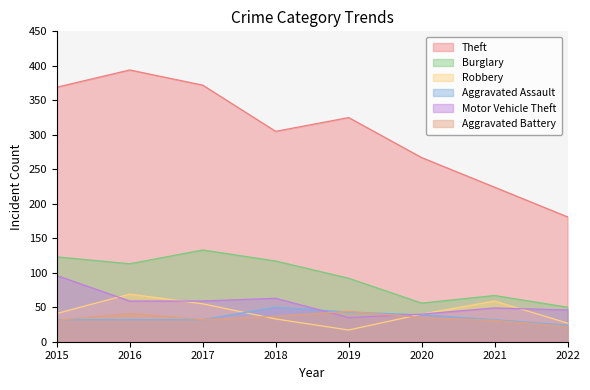

What is the spread (max minus min) of values at 2018?

272